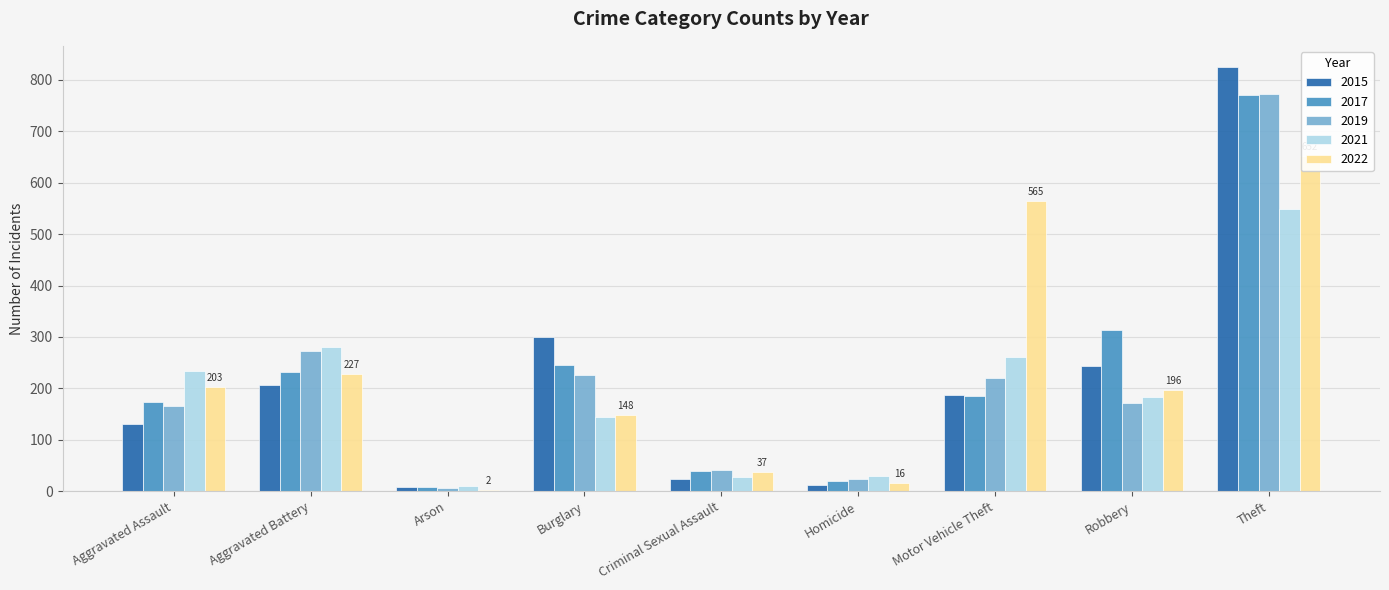

Rank the categories by 2022 value from highest to lowest.

Theft, Motor Vehicle Theft, Aggravated Battery, Aggravated Assault, Robbery, Burglary, Criminal Sexual Assault, Homicide, Arson